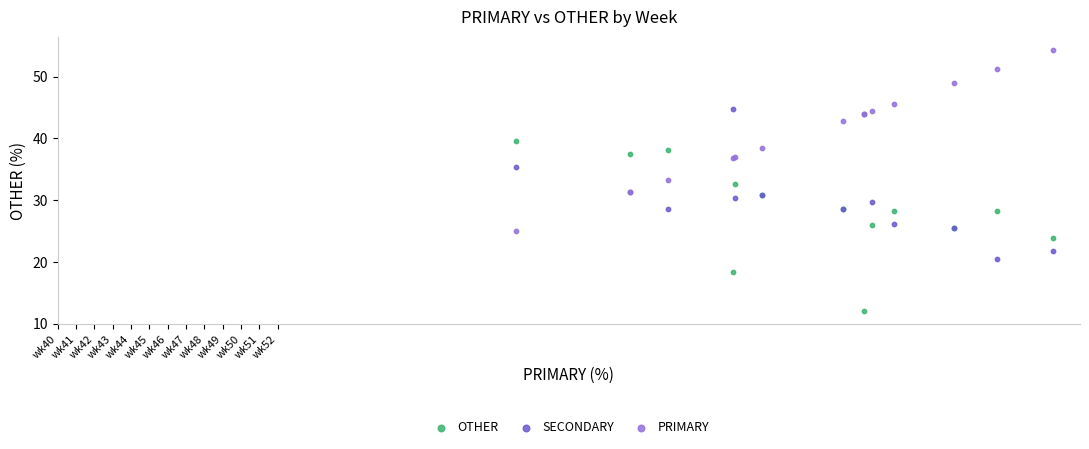

Which series reaches the minimum Y coordinate?

OTHER